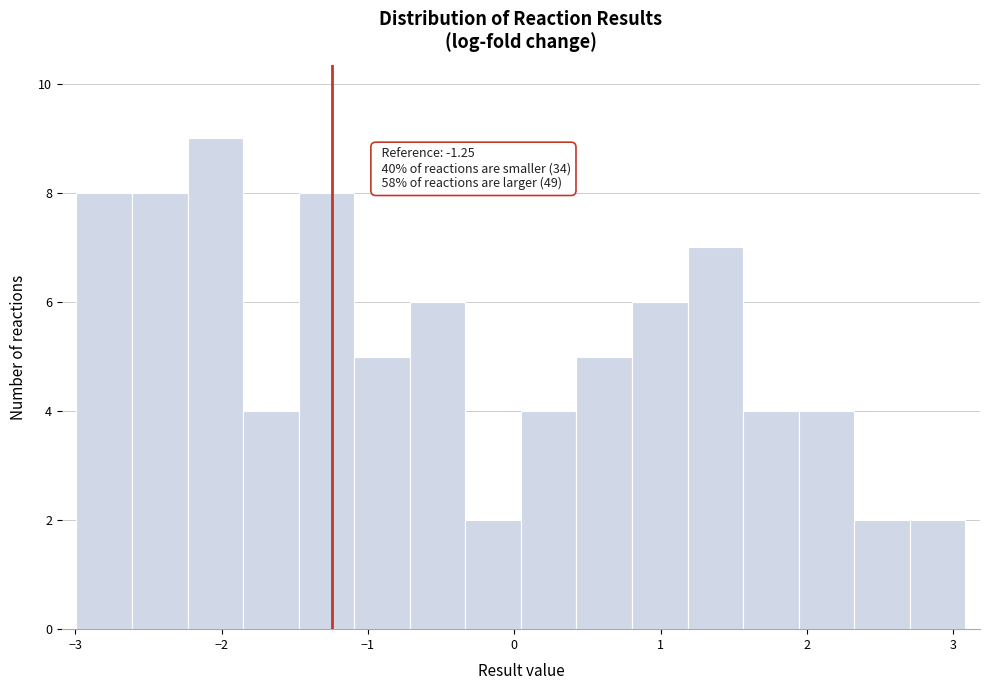

Read against the x-axis, roughly where is the centre of the tallest bar?

-2.0